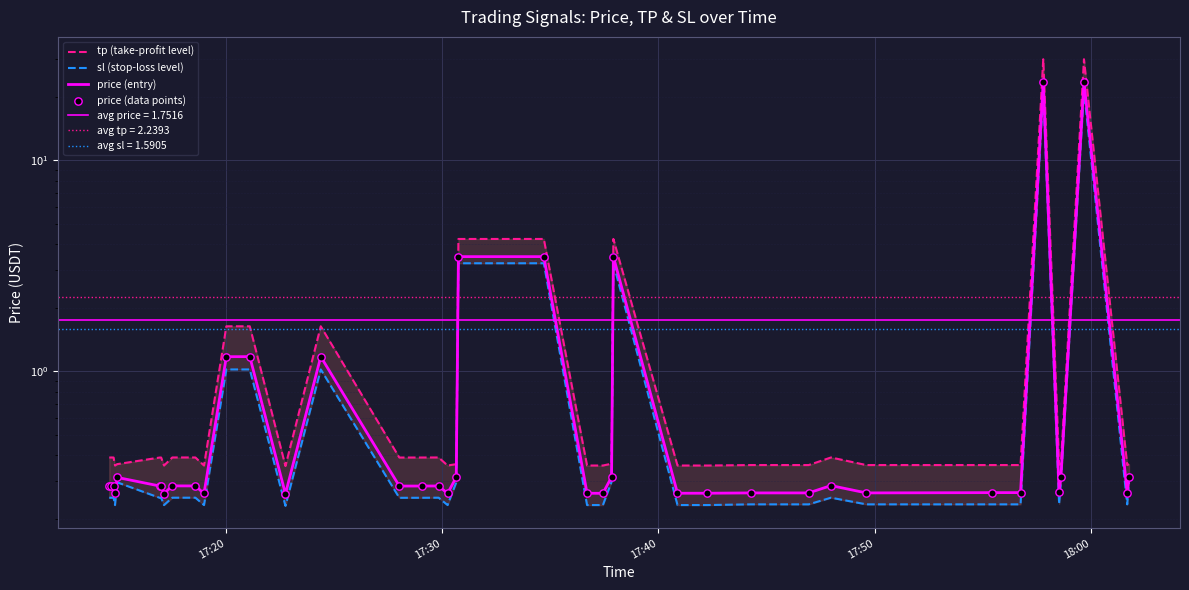

Which series has the widest spread of Y values?

tp (take-profit level)